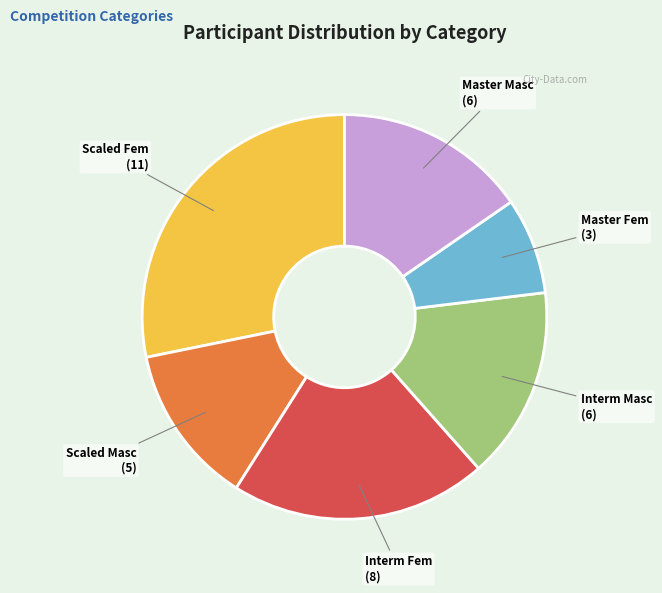

Is it true that Scaled Masc is 26% of the pie?

False